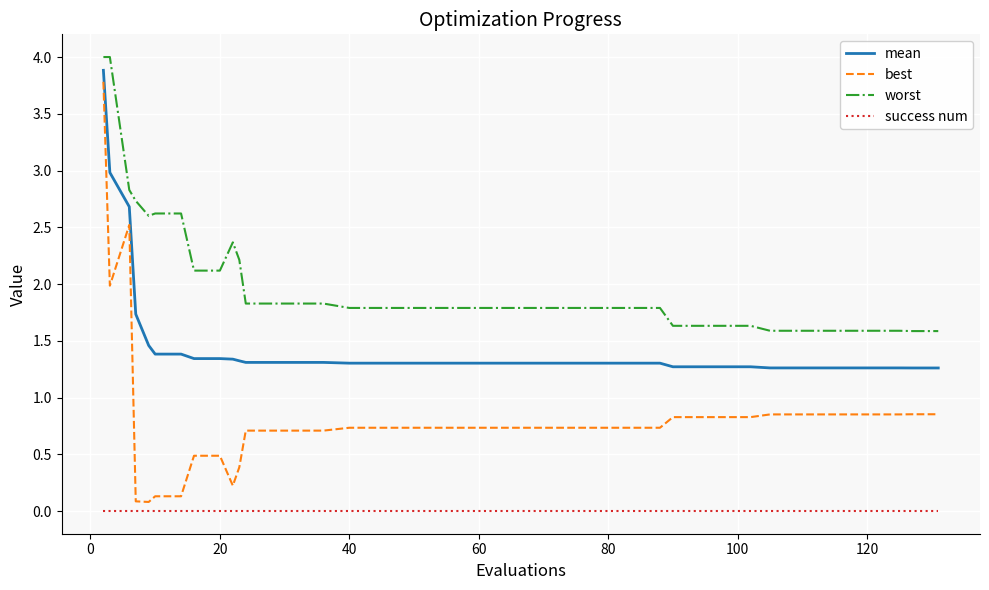

Which series has the widest spread of values?

best